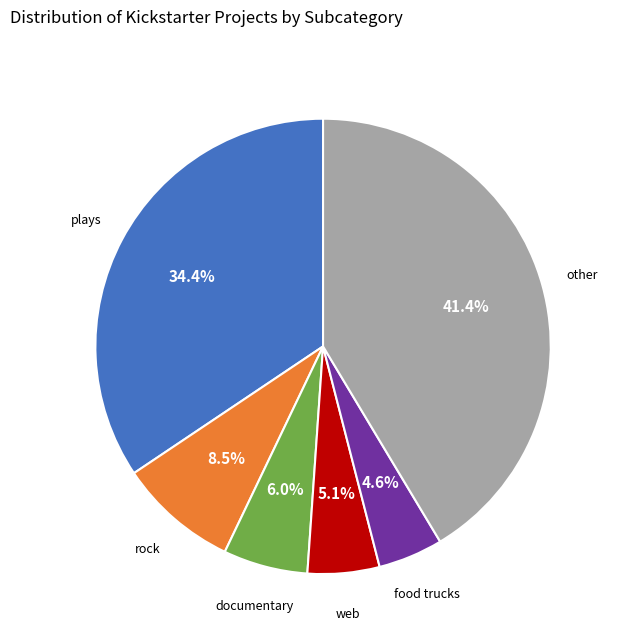

Combined, what portion of the pie is rock and web?

14.5%